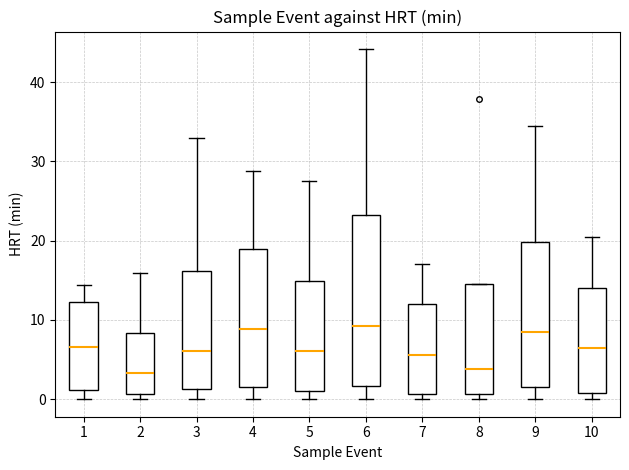

Reading left to right, transcribe this box plot: for each box, give where its median line is, the range the box spans, and where its two whiskers end, as read against the y-axis. The values are not printed on the chart, so give them approximately, as read against the axis.

1: median 7, box 1 to 12, whiskers 0 to 14
2: median 3, box 1 to 8, whiskers 0 to 16
3: median 6, box 1 to 16, whiskers 0 to 33
4: median 9, box 1 to 19, whiskers 0 to 29
5: median 6, box 1 to 15, whiskers 0 to 27
6: median 9, box 2 to 23, whiskers 0 to 44
7: median 6, box 1 to 12, whiskers 0 to 17
8: median 4, box 1 to 15, whiskers 0 to 15
9: median 8, box 2 to 20, whiskers 0 to 35
10: median 6, box 1 to 14, whiskers 0 to 20